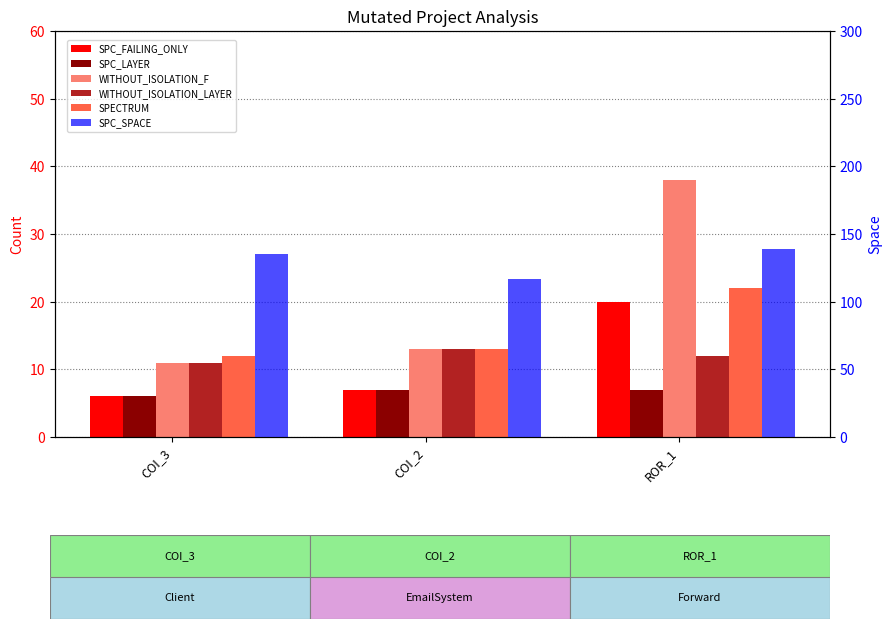

How many bars are there in total?

18